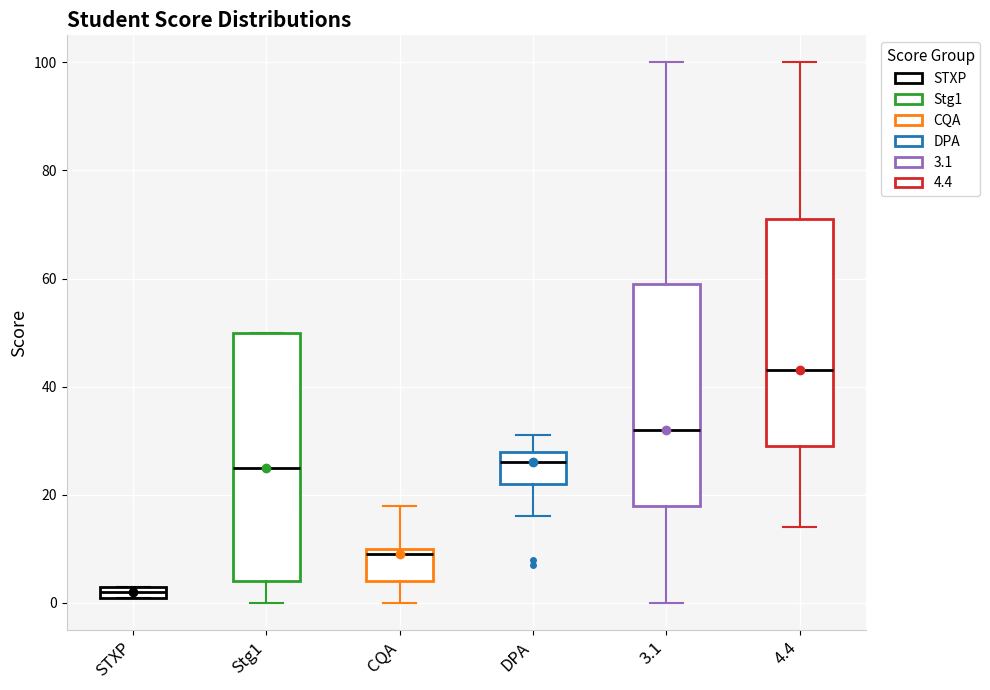

Which box has the lowest median line?

STXP